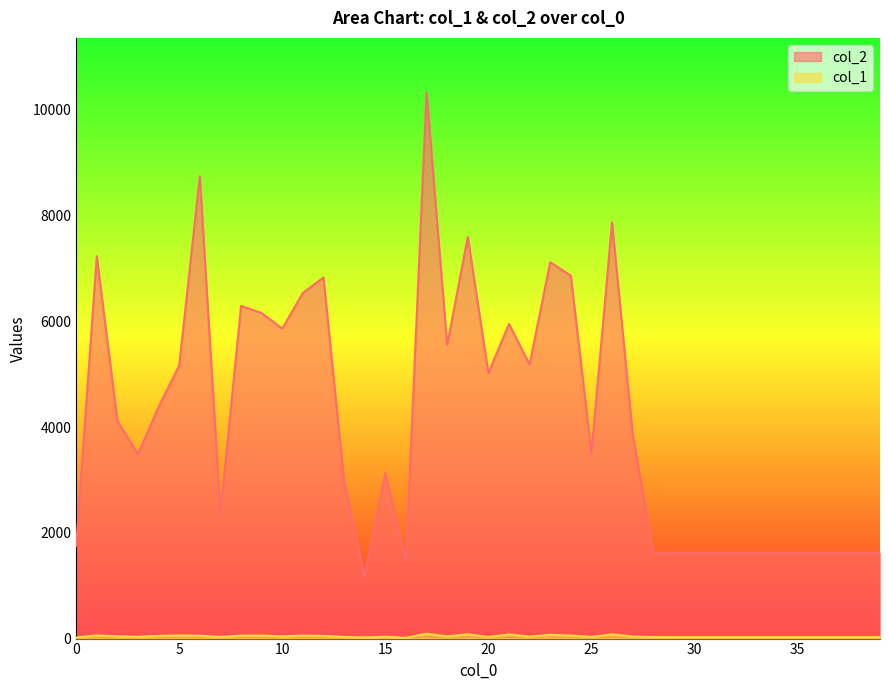

What is the total value across all series at 39?

1653